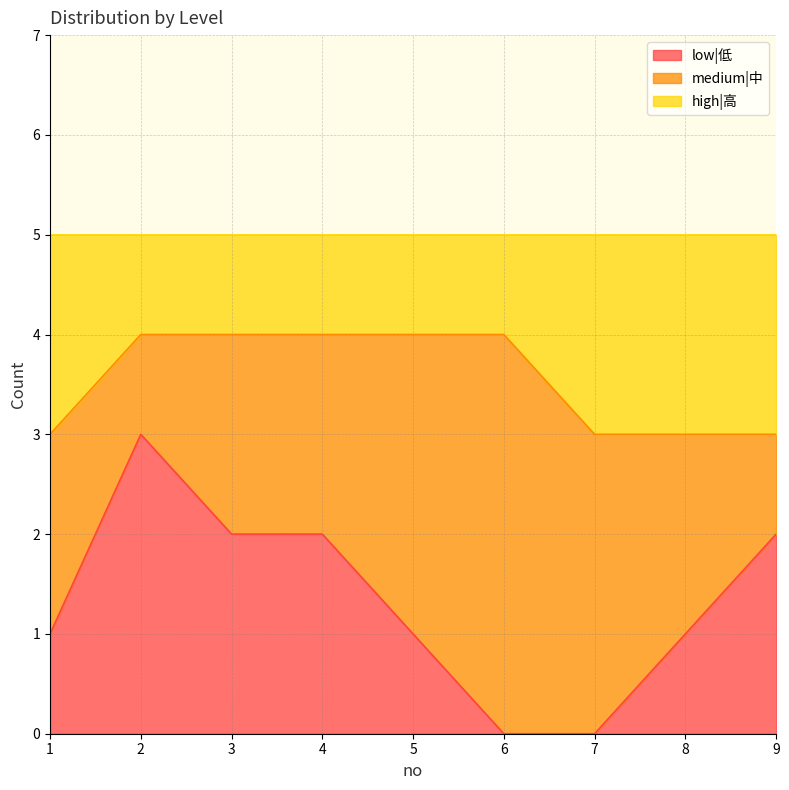

How many low|低 values are between 1 and 2?

6